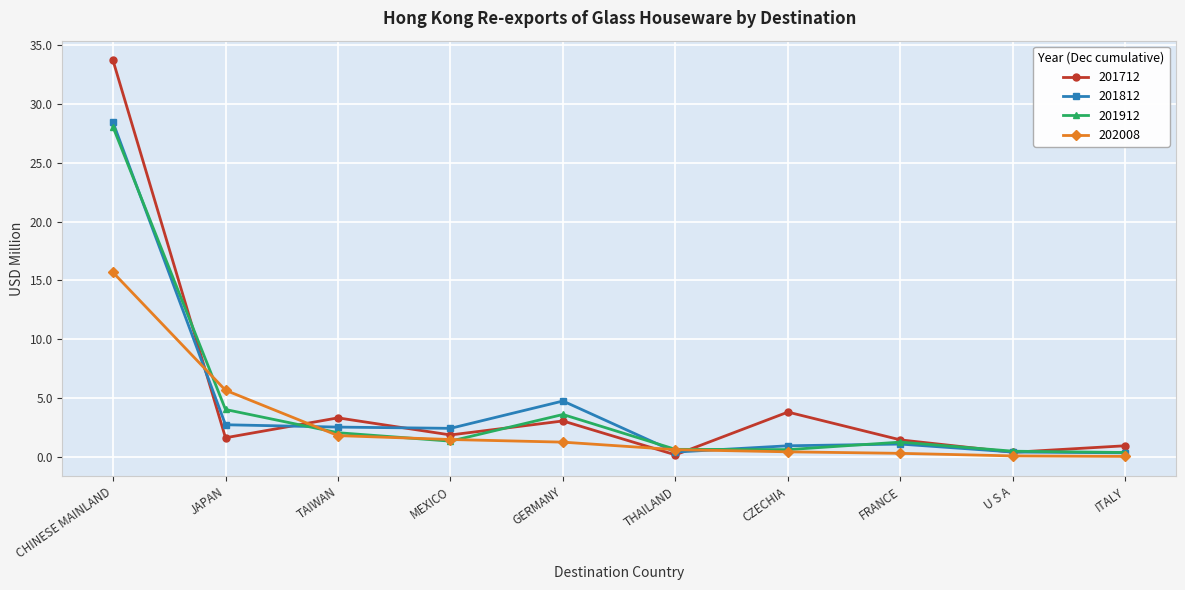

Where is 201812 nearest to the value 14?

GERMANY